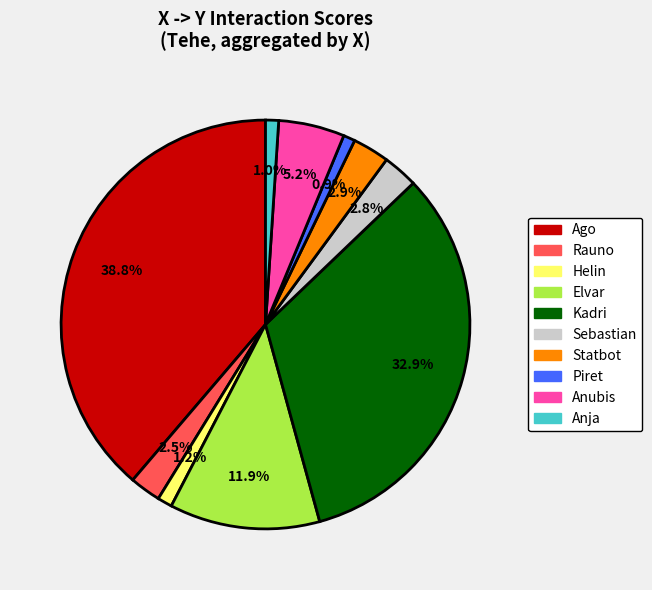

The Kadri slice represents 22% of the pie. True or false?

False